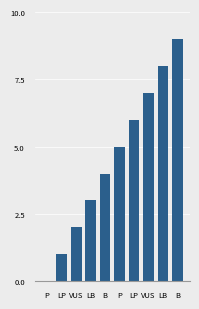

What is the difference between the second highest and second lowest values?

7